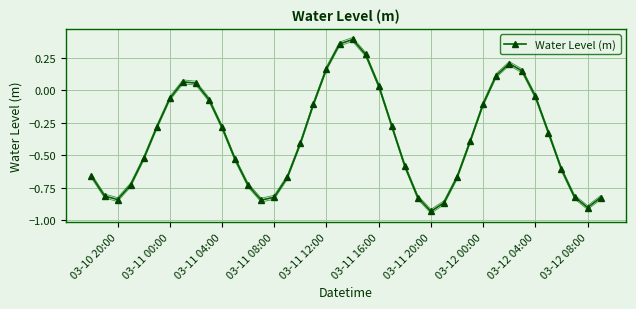

In Water Level (m), how many points are higher than both neighbors (excluding endpoints)?

3